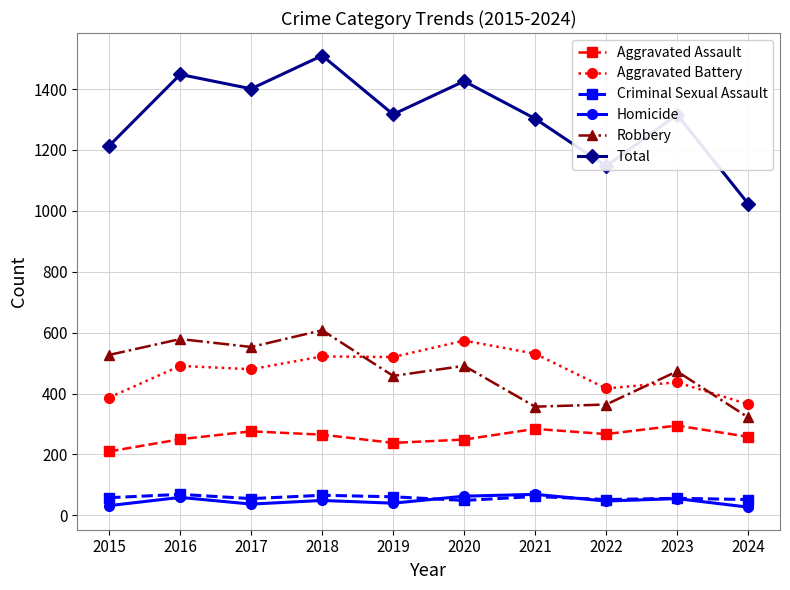

What is the approximate value of Criminal Sexual Assault at 2022, to the nearest 10?

50